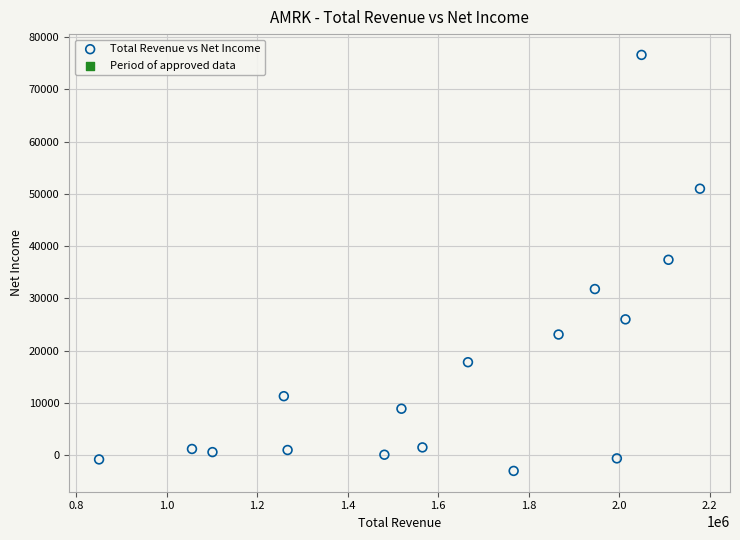

What is the range of Y values (max minus min)?

79600